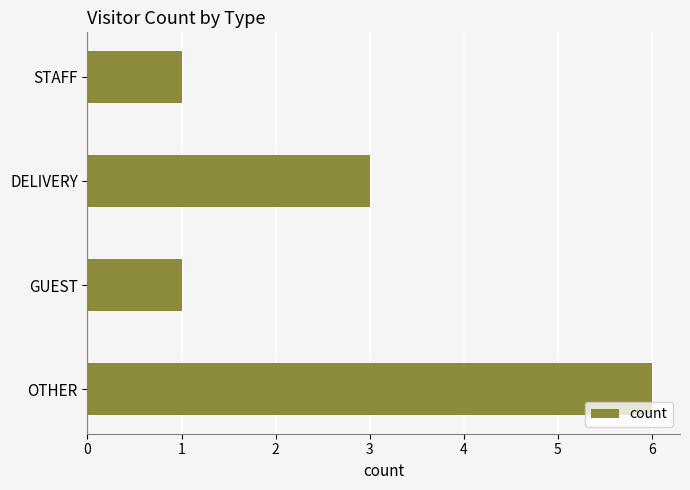

What is the greatest value displayed?

6